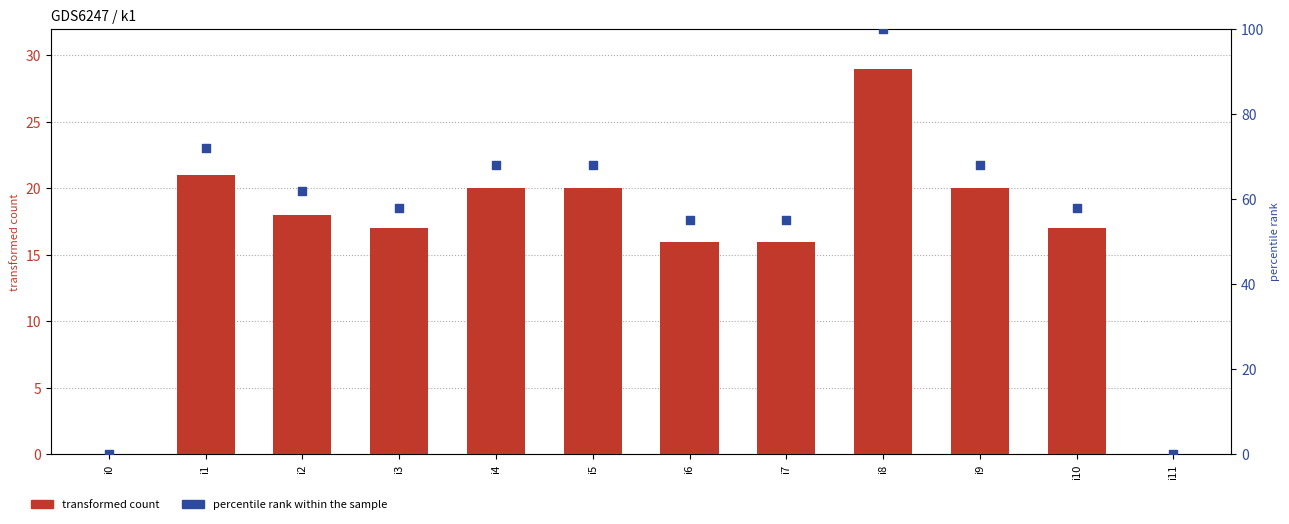

At which category is the sum across all series the highest?

i8